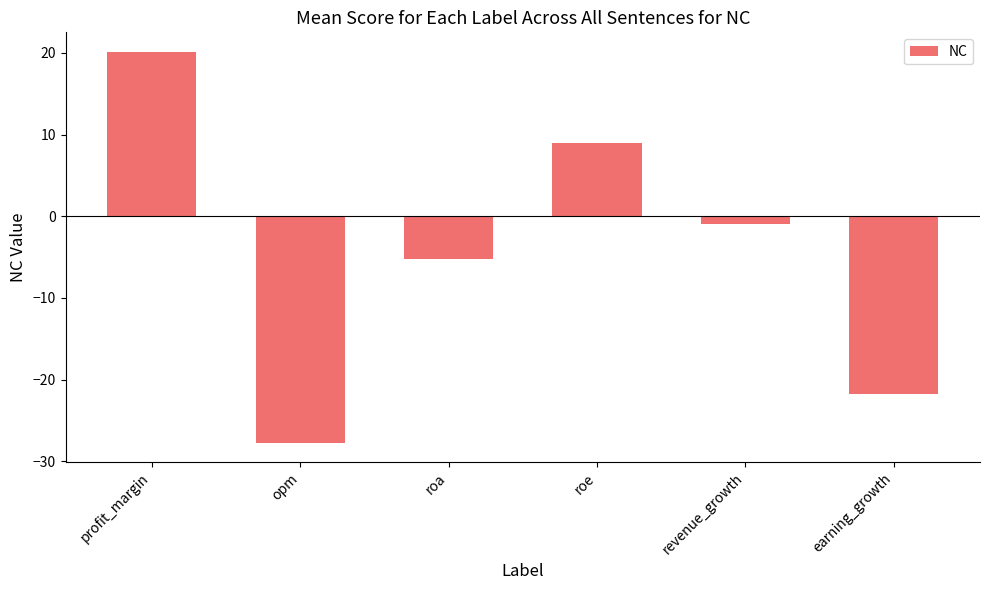

The chart shows a value of -7.7 at earning_growth. True or false?

False